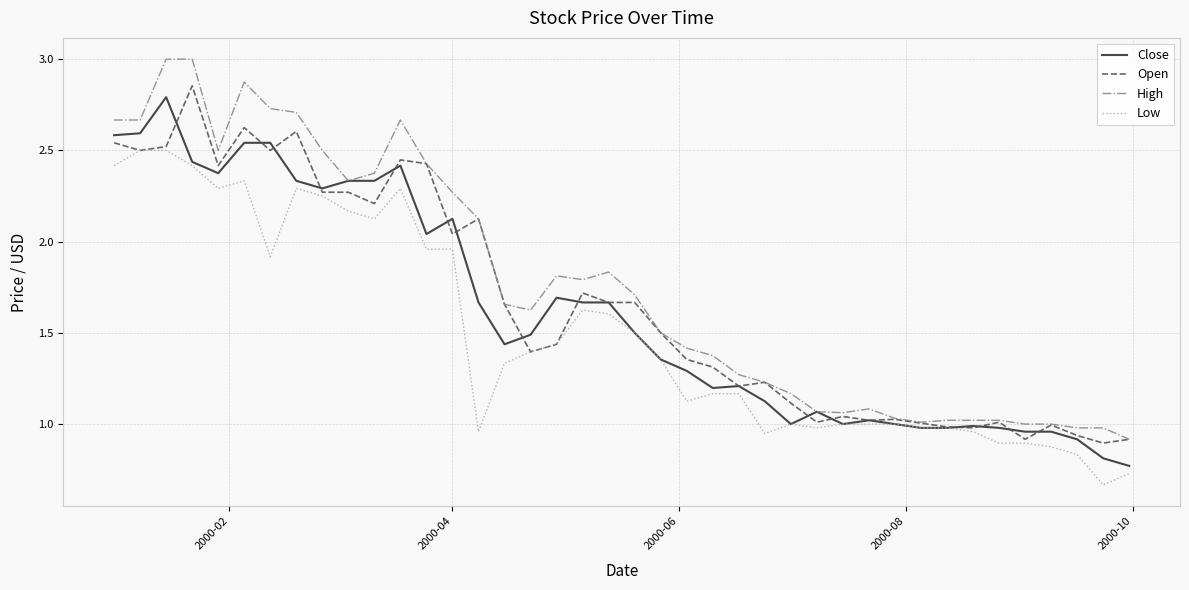

What are all the series names shown in the legend?

Close, Open, High, Low